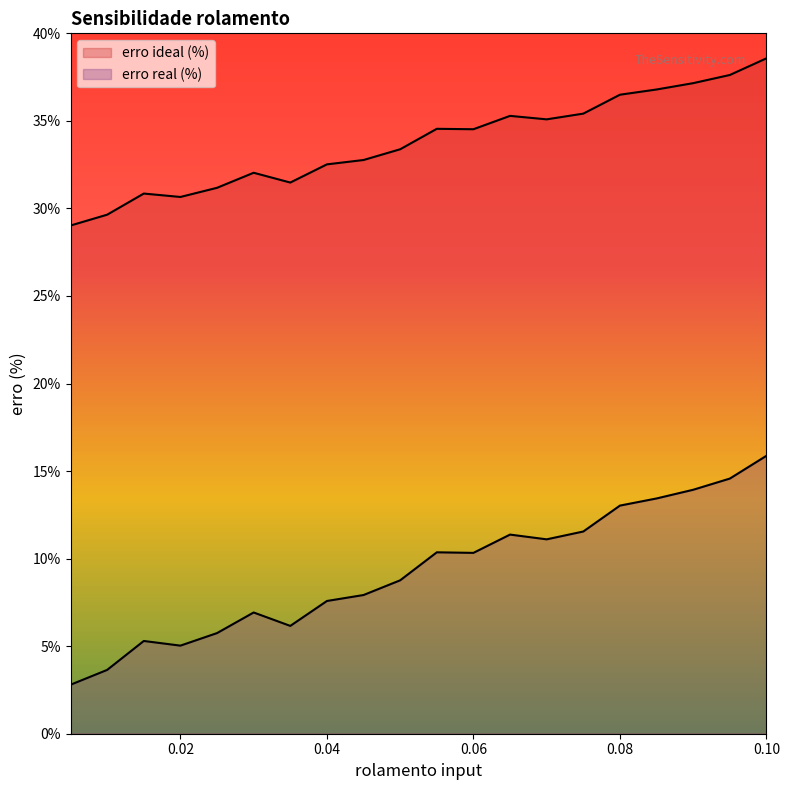

Is it true that erro ideal (%) equals 8.9 at 5?

False